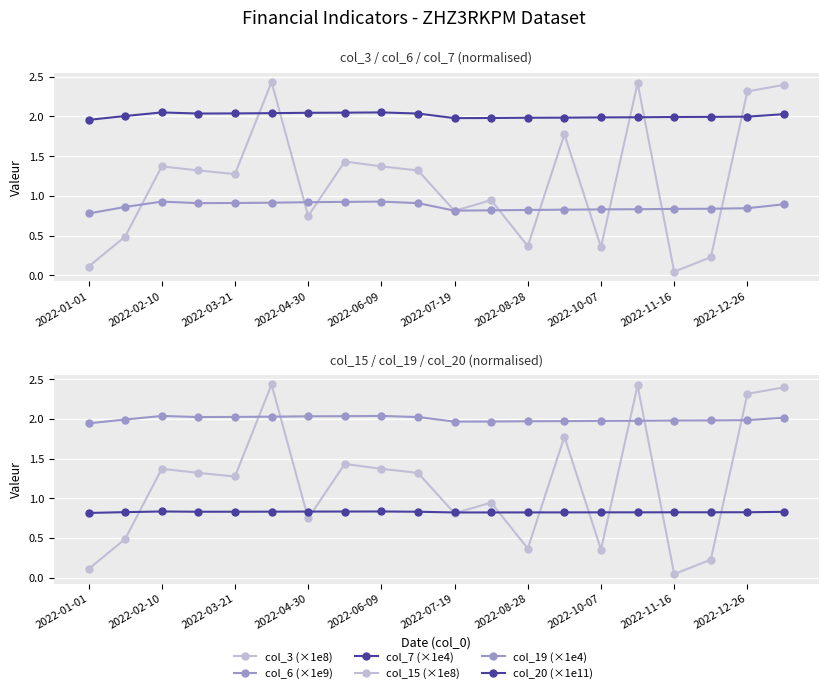

True or false: col_19 (×1e4) and col_7 (×1e4) cross at least once.

False